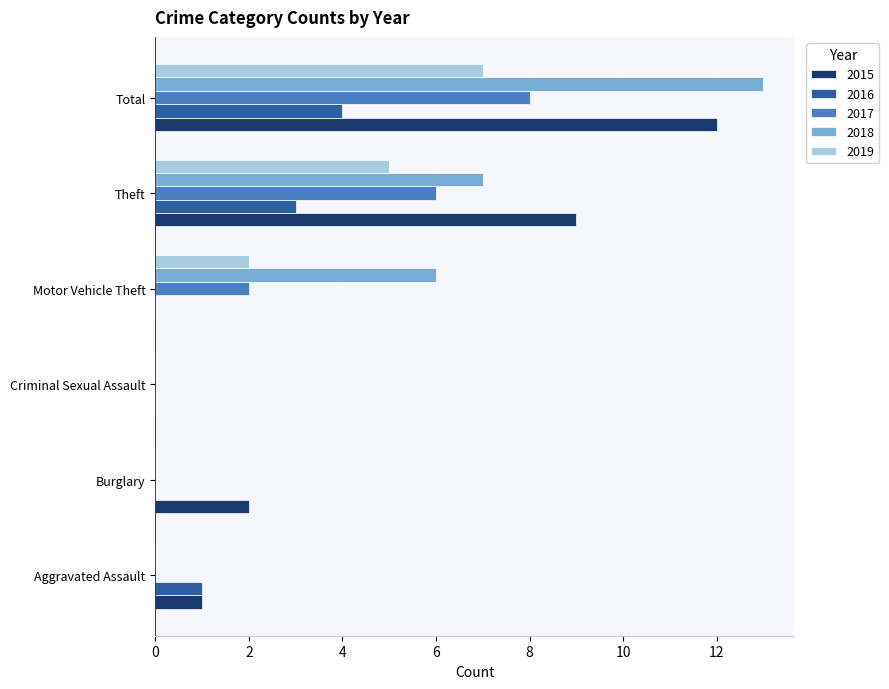

Which series has the largest range (max minus min)?

2018